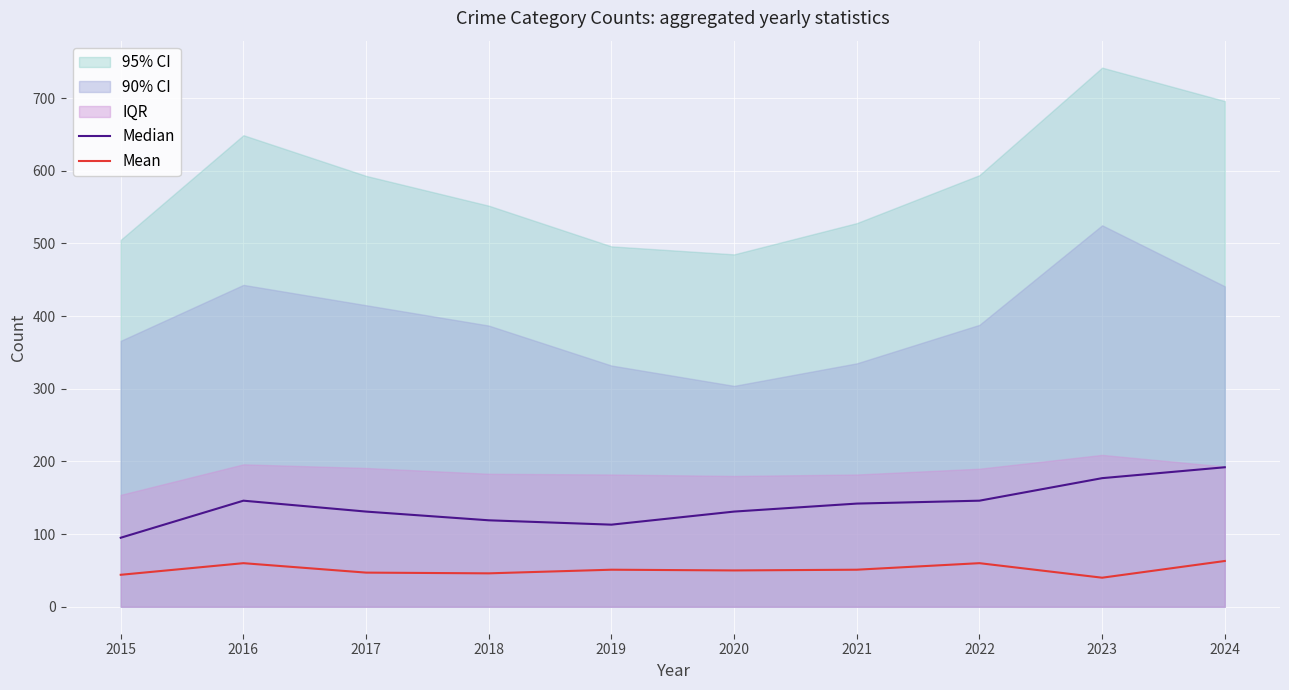

True or false: Mean has more than 0 interior local peaks.

True